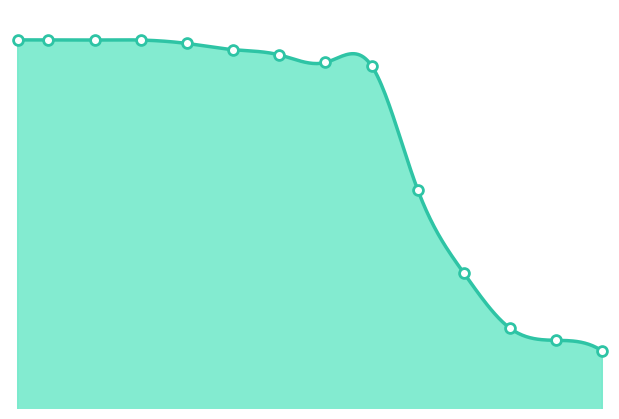

Between 0.55 and 0.6, which is larger?

0.55